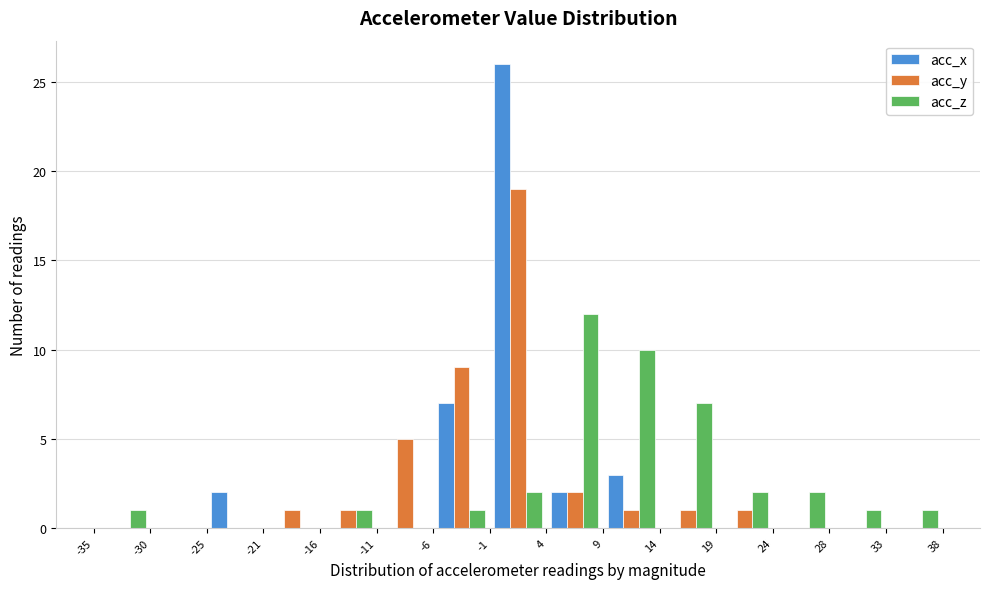

Reading left to right, transcribe this chart: for each range on the x-axis, give the height of each series' bar. The values are not printed on the chart, so give them approximately, as read against the axis.

-35 to -30: acc_x=0	acc_y=0	acc_z=1
-30 to -25: acc_x=0	acc_y=0	acc_z=0
-25 to -21: acc_x=2	acc_y=0	acc_z=0
-21 to -16: acc_x=0	acc_y=1	acc_z=0
-16 to -11: acc_x=0	acc_y=1	acc_z=1
-11 to -6: acc_x=0	acc_y=5	acc_z=0
-6 to -1: acc_x=7	acc_y=9	acc_z=1
-1 to 4: acc_x=26	acc_y=19	acc_z=2
4 to 9: acc_x=2	acc_y=2	acc_z=12
9 to 14: acc_x=3	acc_y=1	acc_z=10
14 to 19: acc_x=0	acc_y=1	acc_z=7
19 to 24: acc_x=0	acc_y=1	acc_z=2
24 to 28: acc_x=0	acc_y=0	acc_z=2
28 to 33: acc_x=0	acc_y=0	acc_z=1
33 to 38: acc_x=0	acc_y=0	acc_z=1